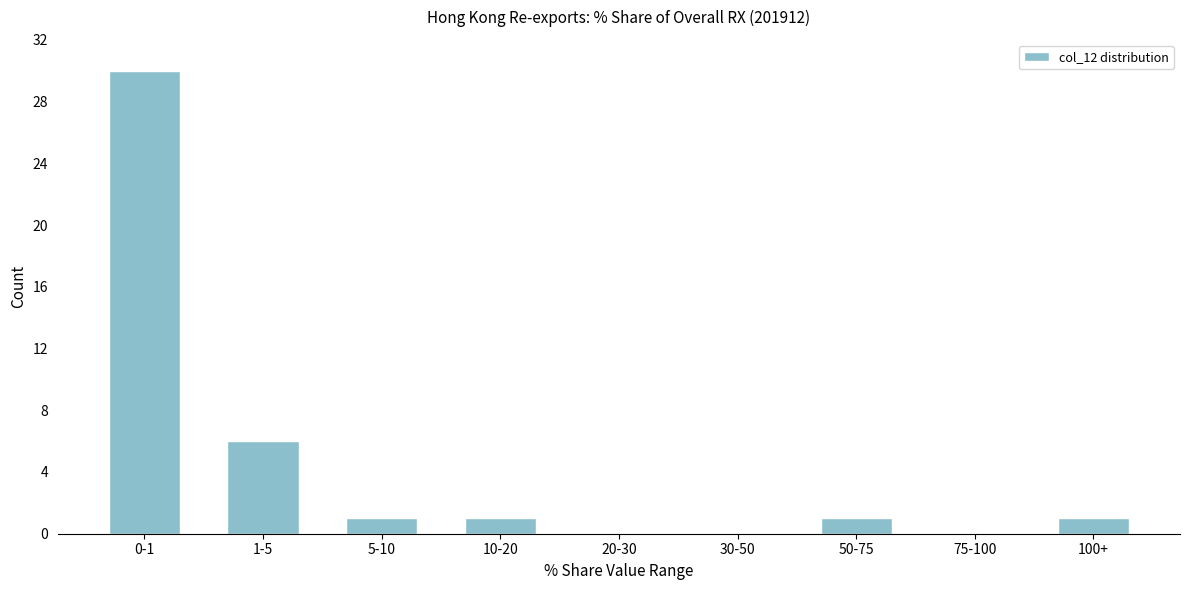

Reading left to right, extract all data points from this chart.

0-1=30	1-5=6	5-10=1	10-20=1	20-30=0	30-50=0	50-75=1	75-100=0	100+=1